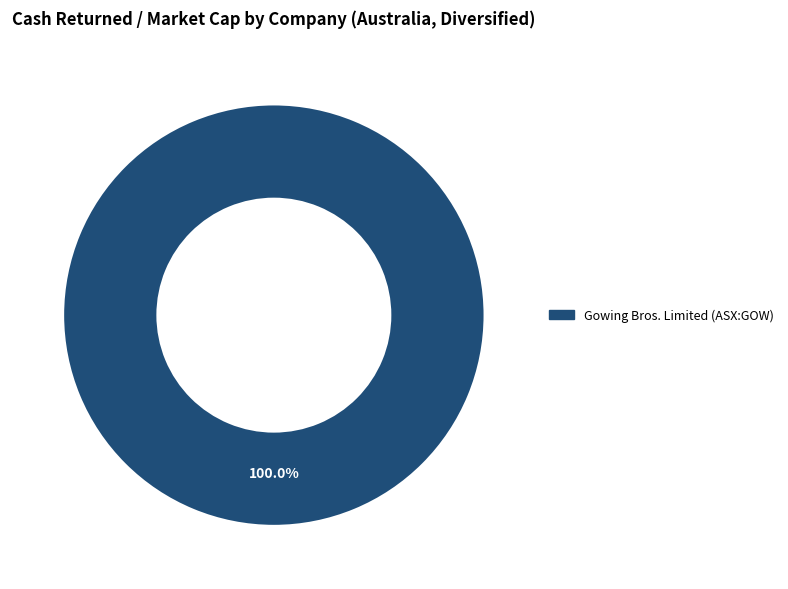

Does any single category account for the majority?

Yes